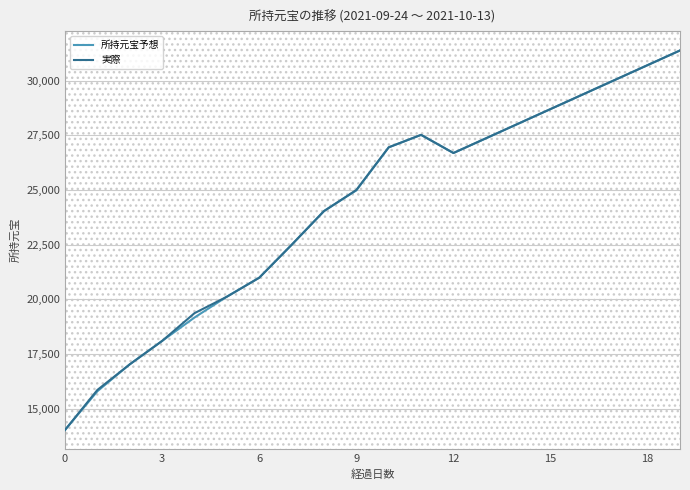

What is the greatest value displayed?

31383